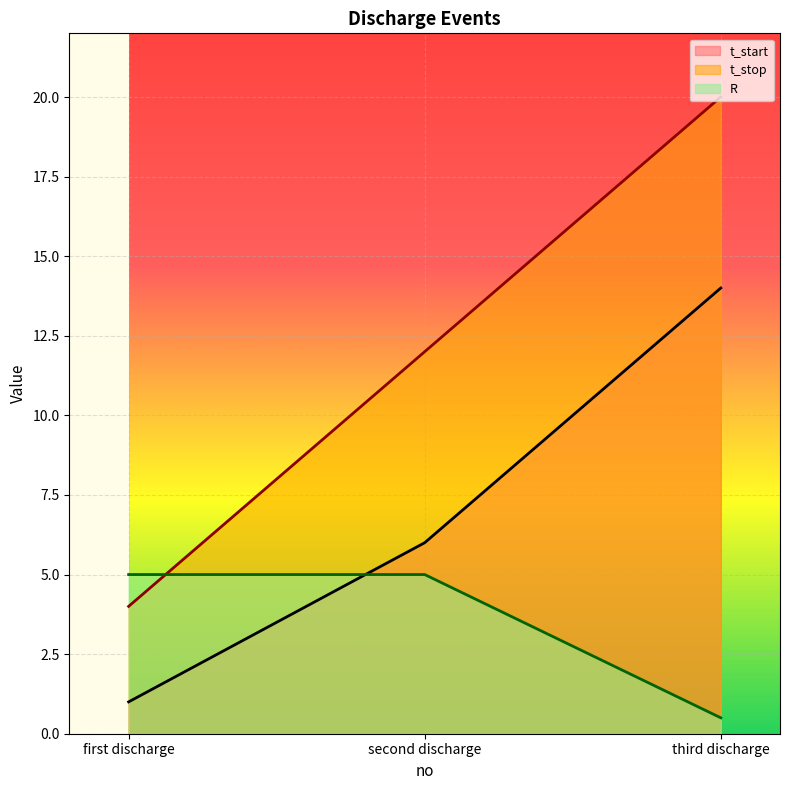

How many lines are shown in the chart?

3